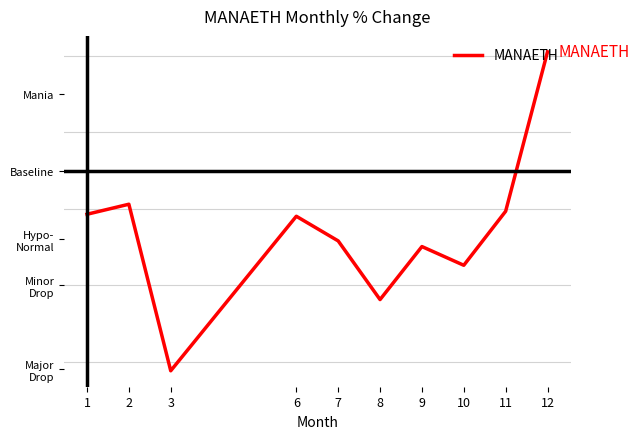

Is this an area chart (filled region under the line)?

No